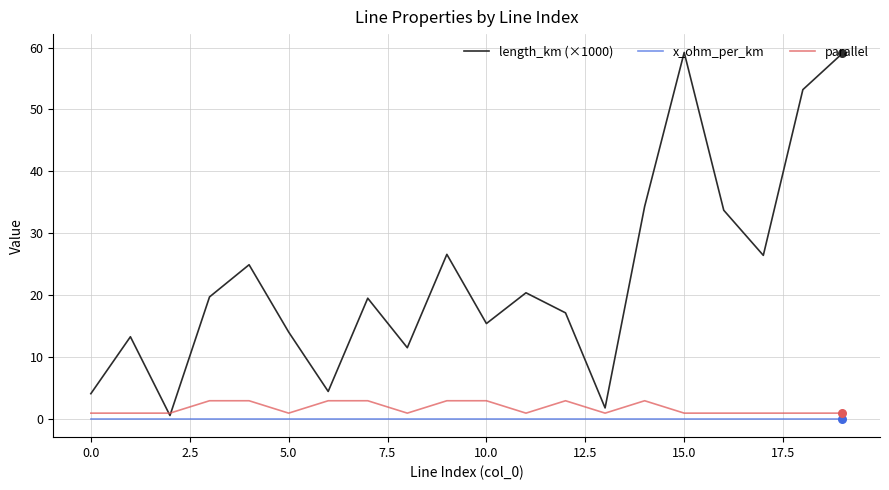

What are all the series names shown in the legend?

length_km (×1000), x_ohm_per_km, parallel